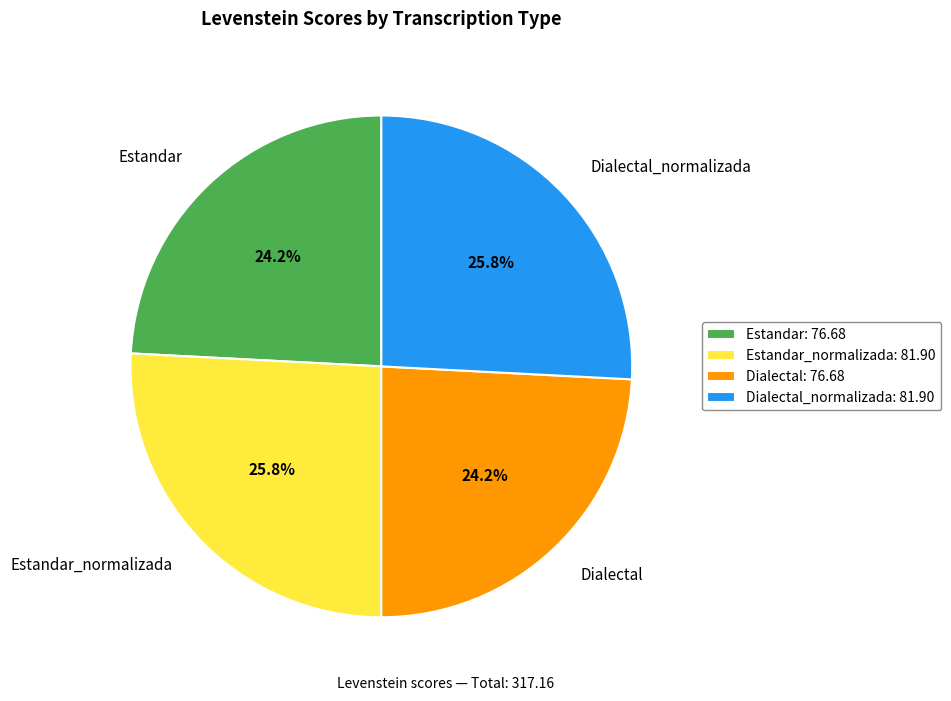

True or false: Estandar_normalizada accounts for 17% of the total.

False